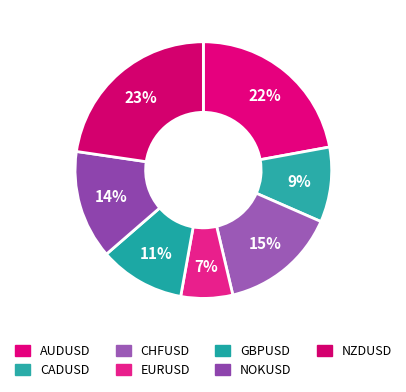

Count the number of slices in the pie.

7